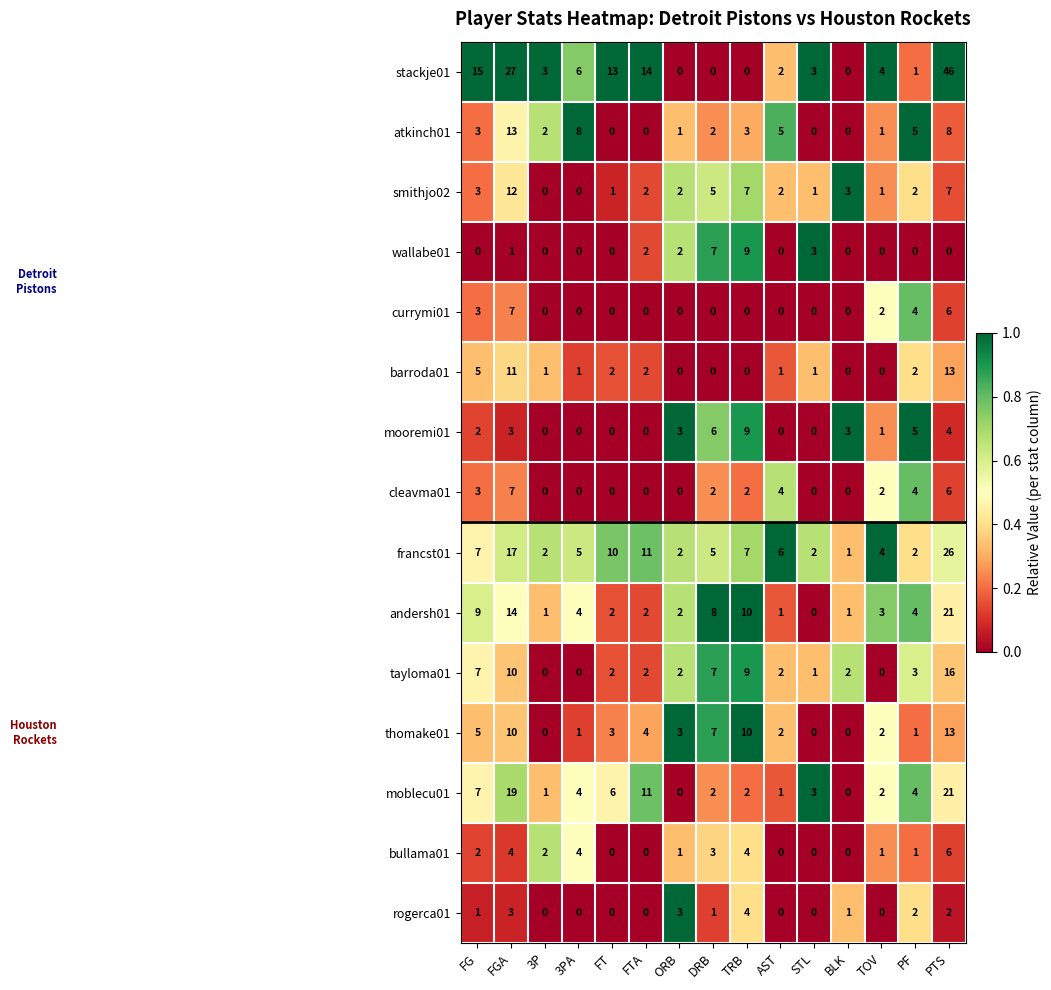

What is the difference between the maximum and minimum values in the andersh01 series?

21